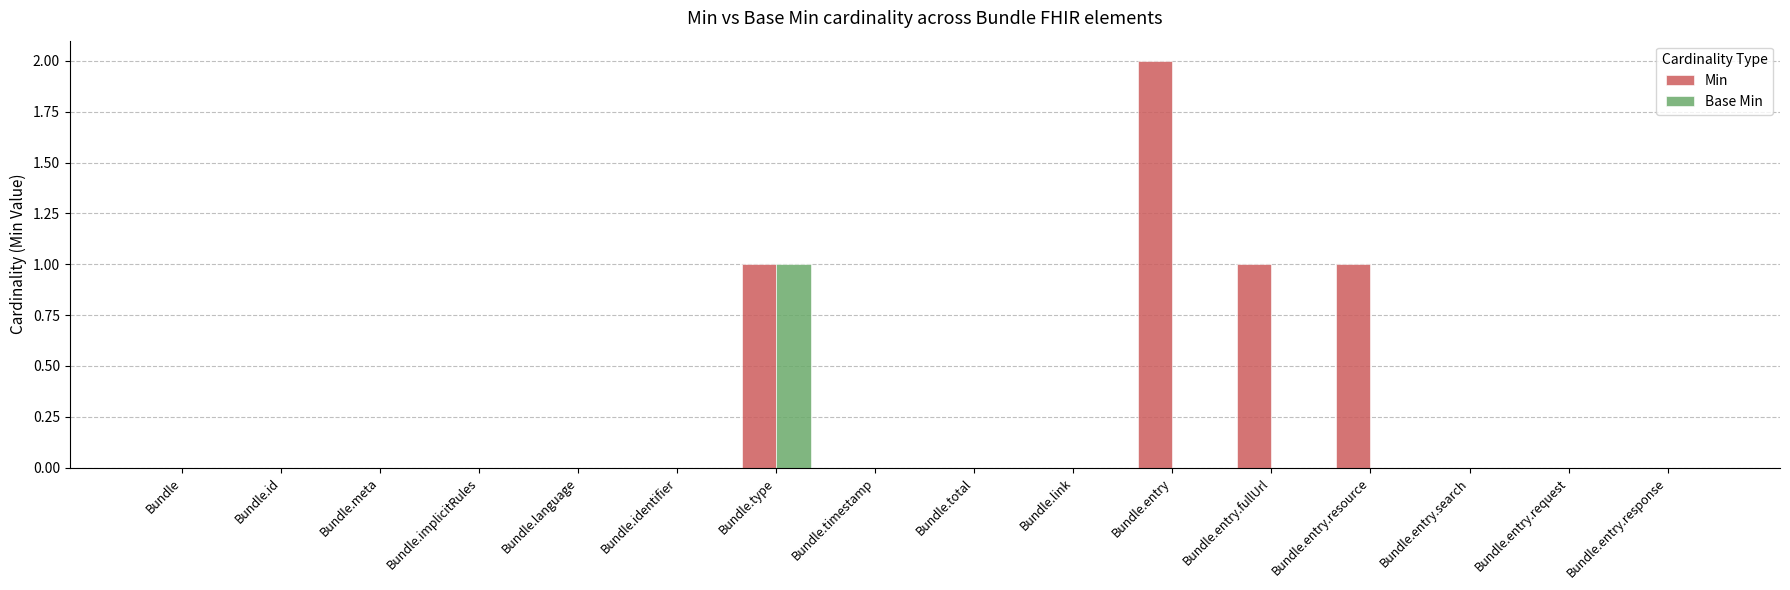

Which series has the largest total across all categories?

Min